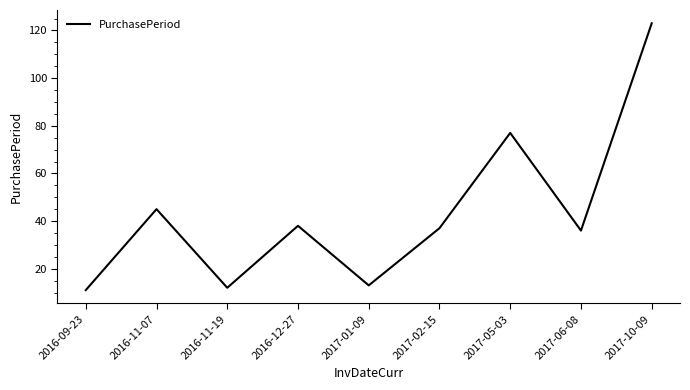

The value at 2016-09-23 is 7. True or false?

False